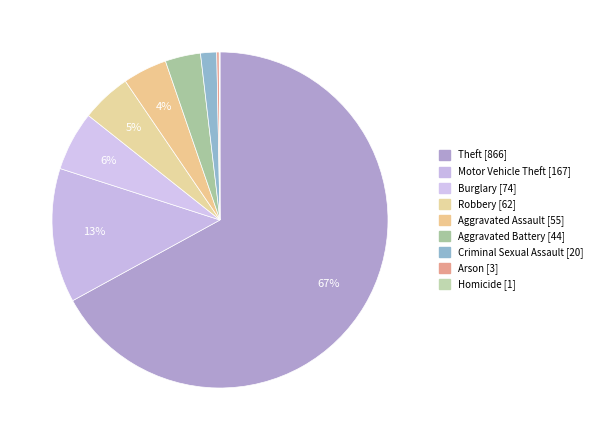

Approximately how many times larger is the value at Burglary compared to Arson?

24.7